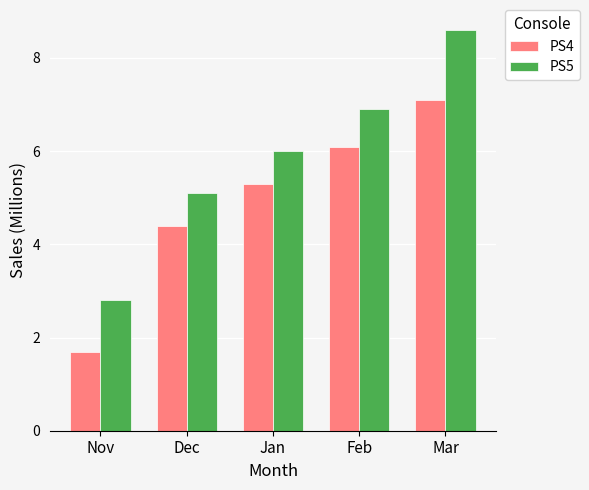

Is it true that PS5 equals 12.1 at Feb?

False